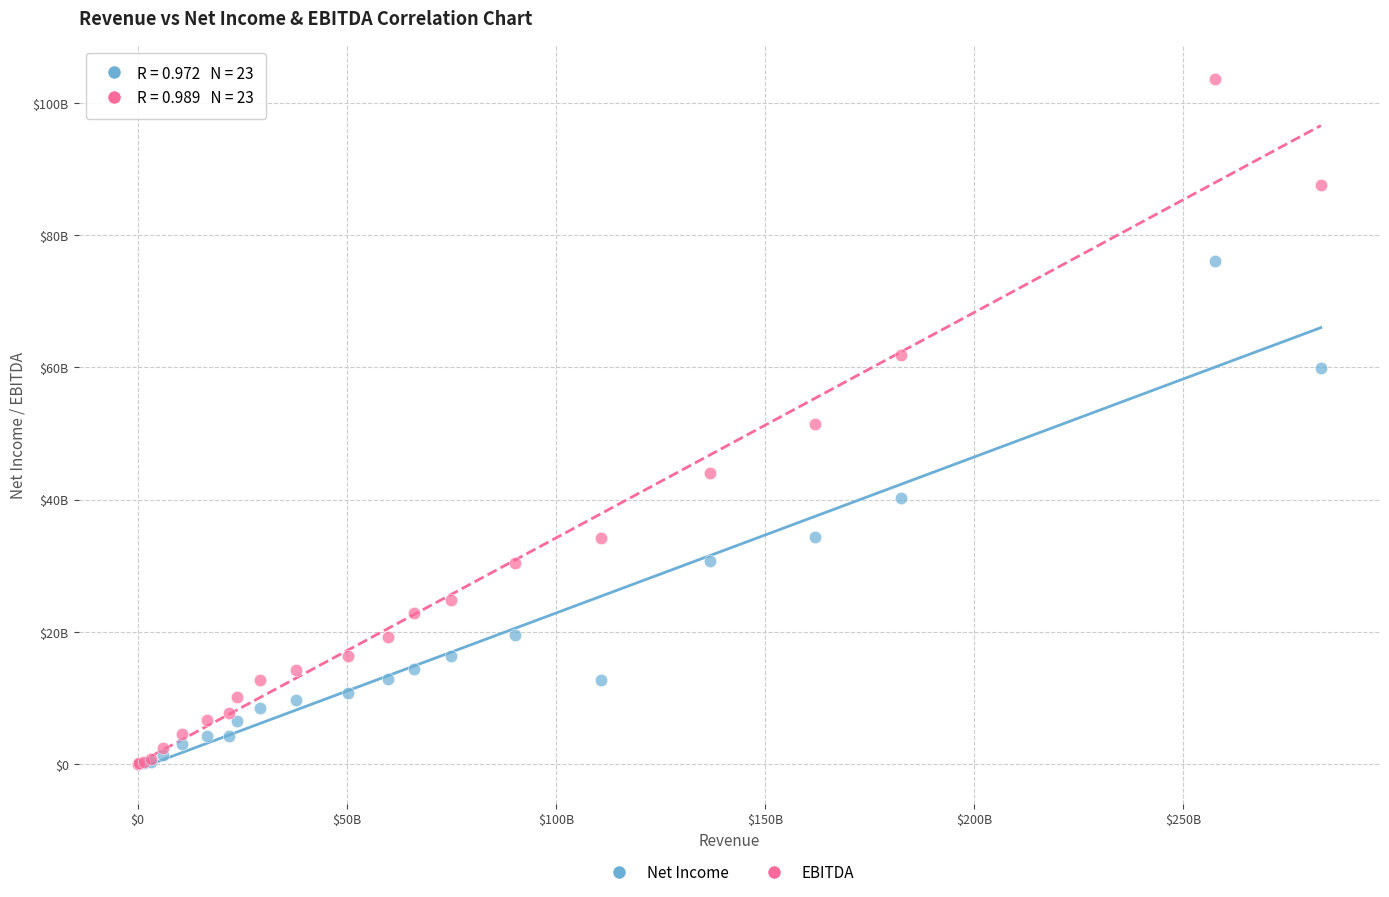

What are all the series names shown in the legend?

Net Income, EBITDA